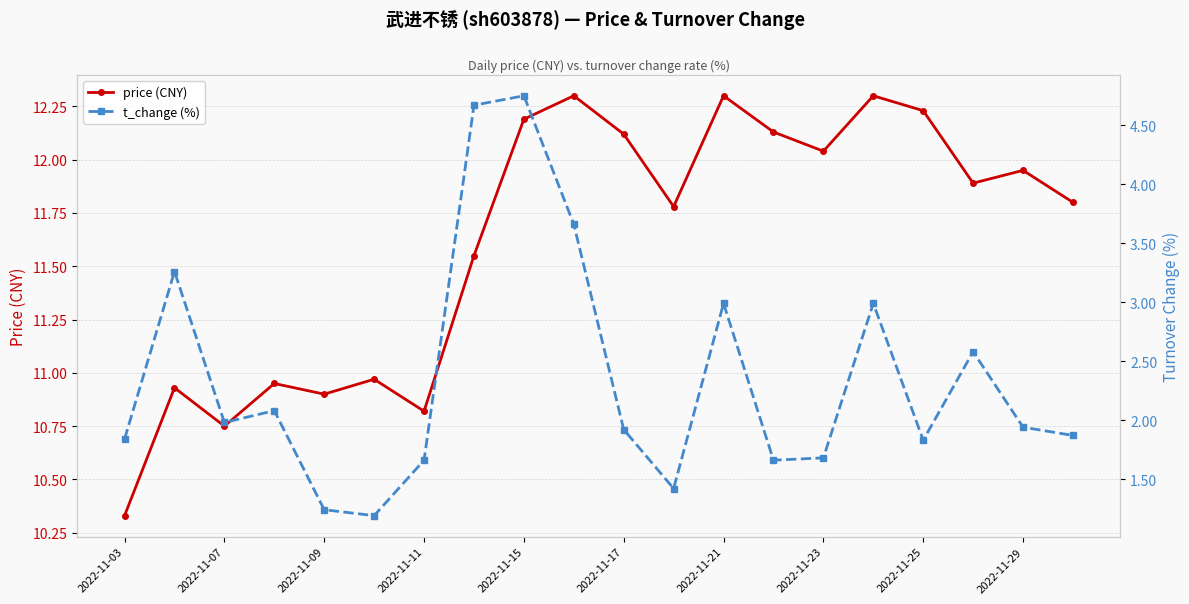

At how many categories does at least one series exceed 6?

20